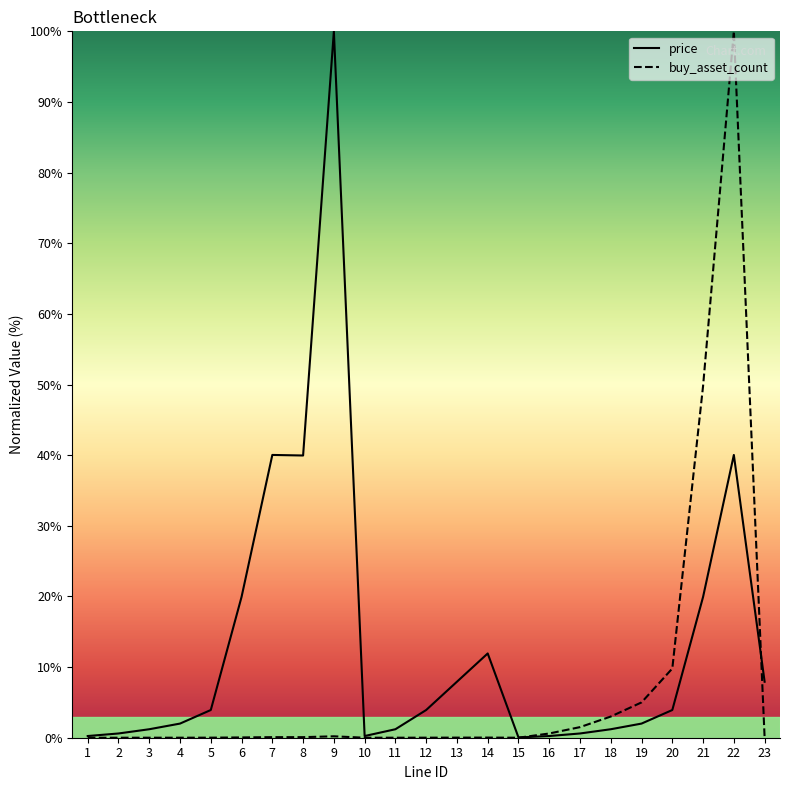

What is the sum of all price values?

309.0